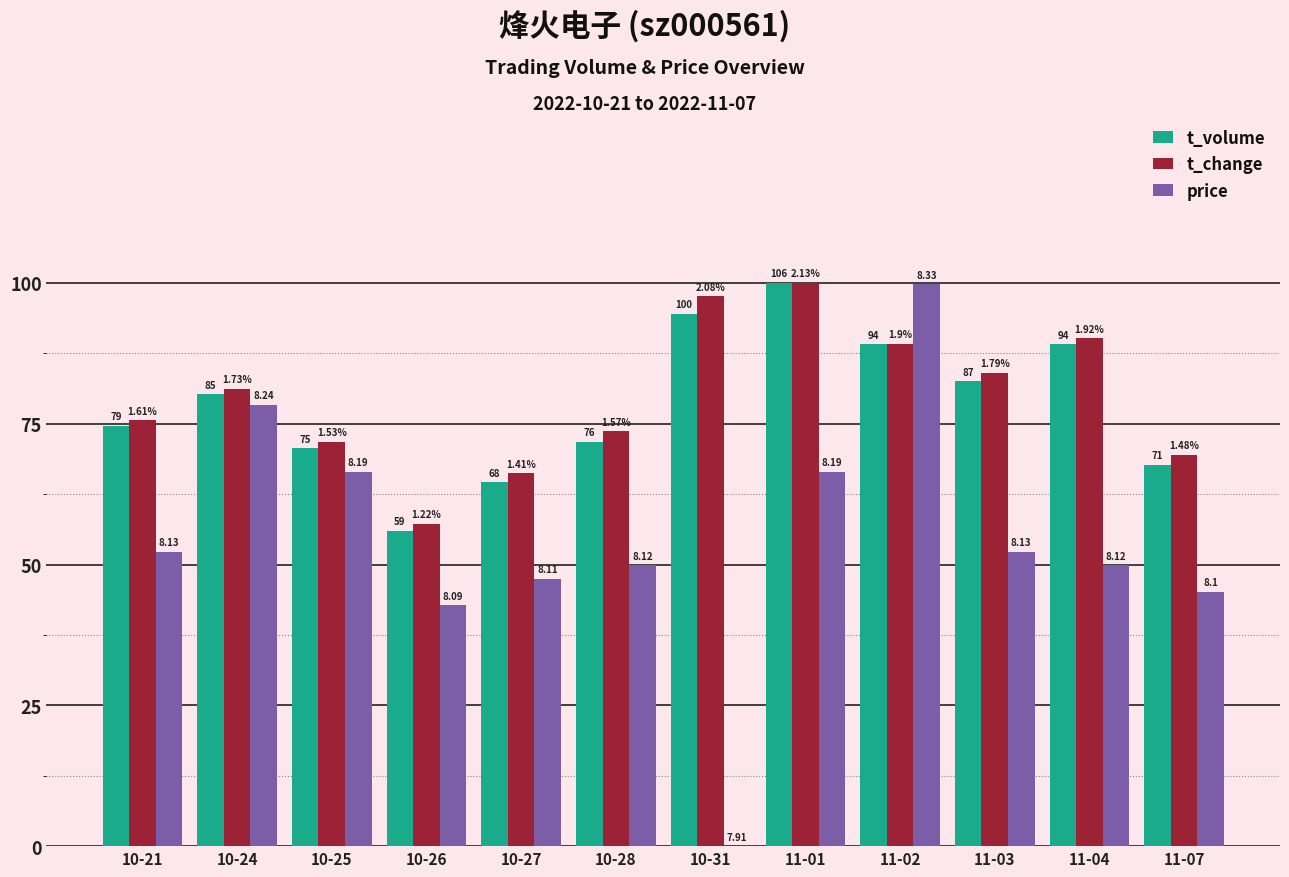

What is the approximate value of price at 11-01?

66.5